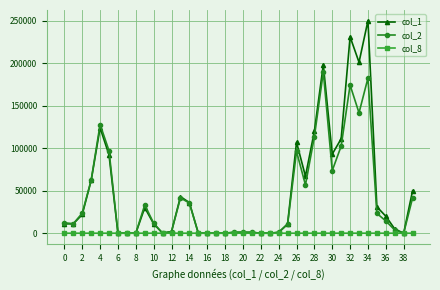

How many lines are shown in the chart?

3